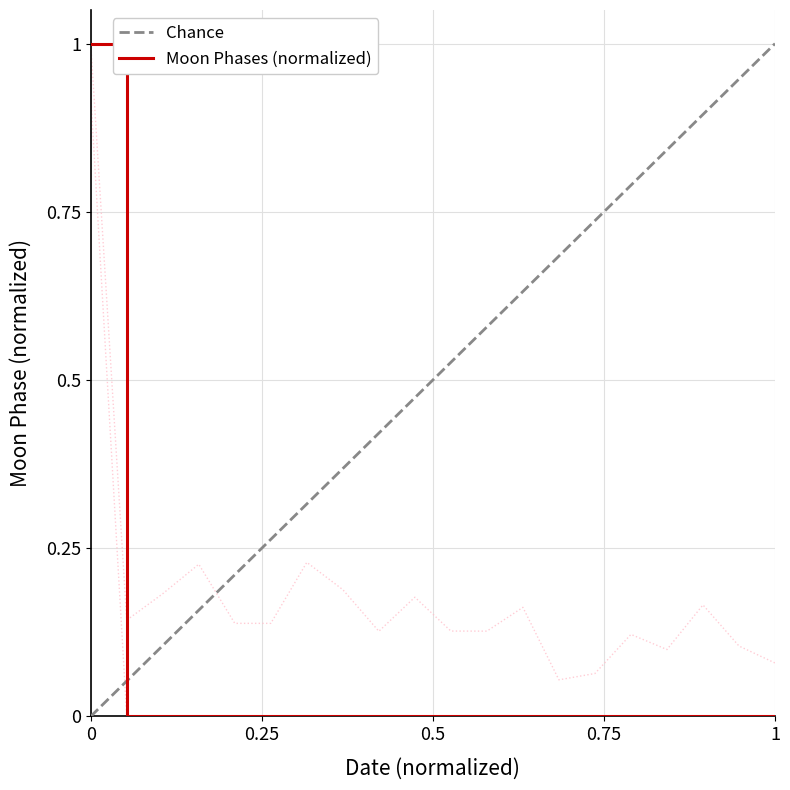

Reading left to right, extract all data points from this chart.

0.9	0.0	0.0	0.0	0.0	0.0	0.0	0.0	0.0	0.0	0.0	0.0	0.0	0.0	0.0	0.0	0.0	0.0	0.0	0.0